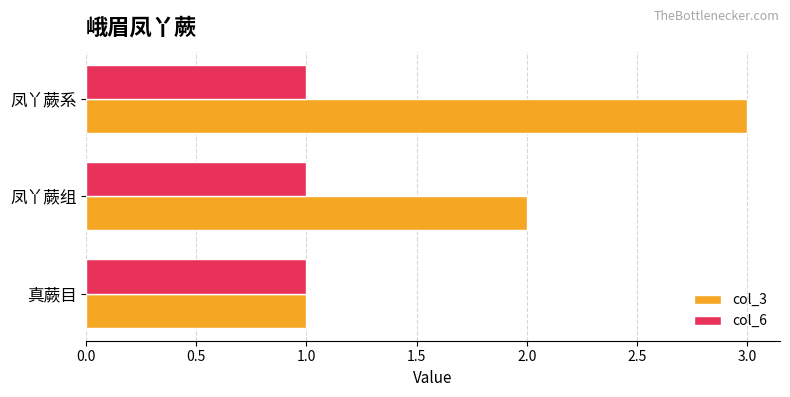

At which category is the sum across all series the highest?

凤丫蕨系